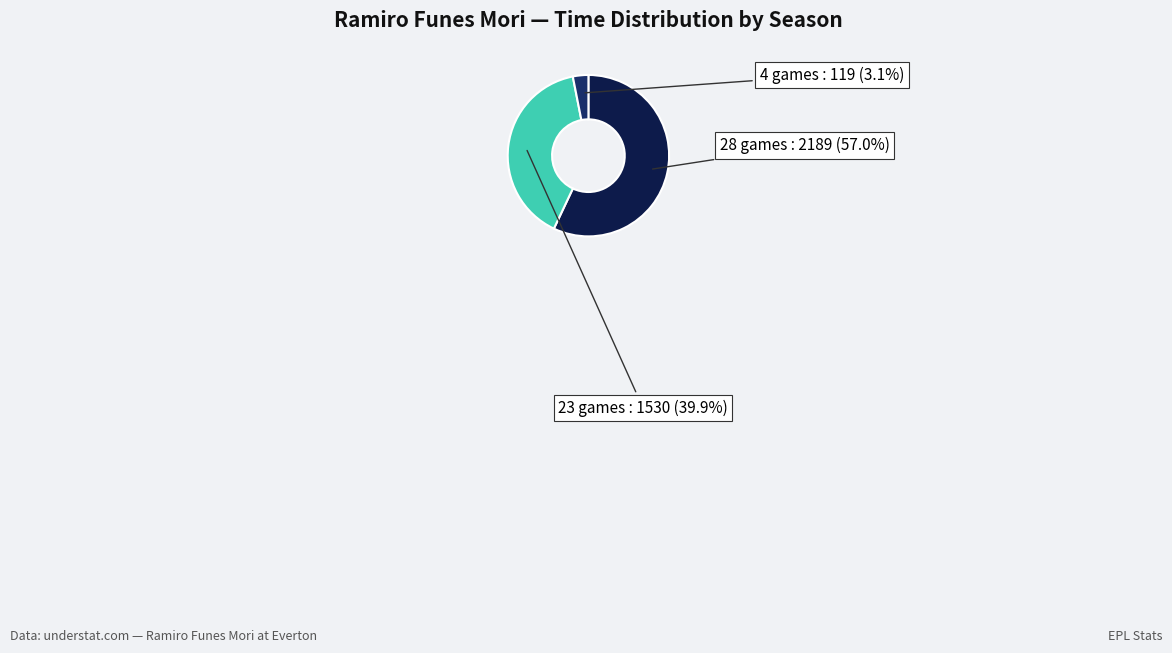

Count the number of slices in the pie.

3